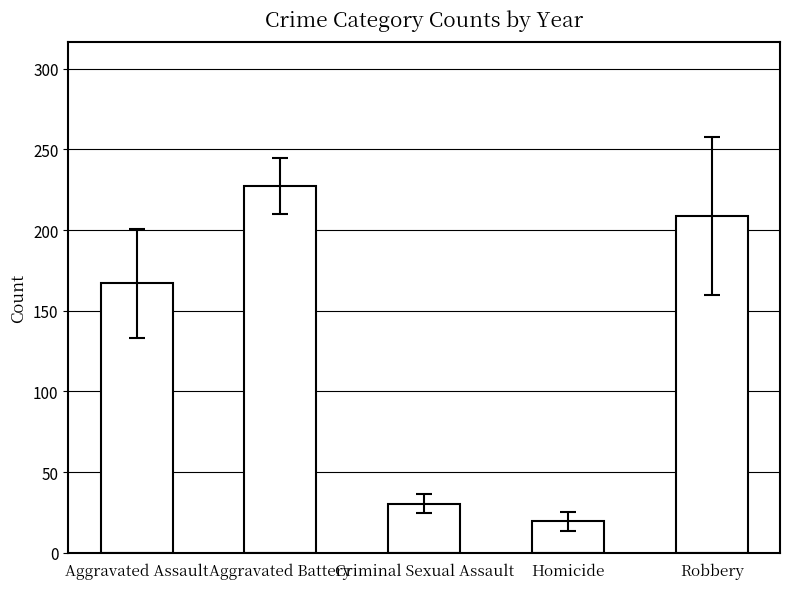

The value at Homicide is 19.4. True or false?

True